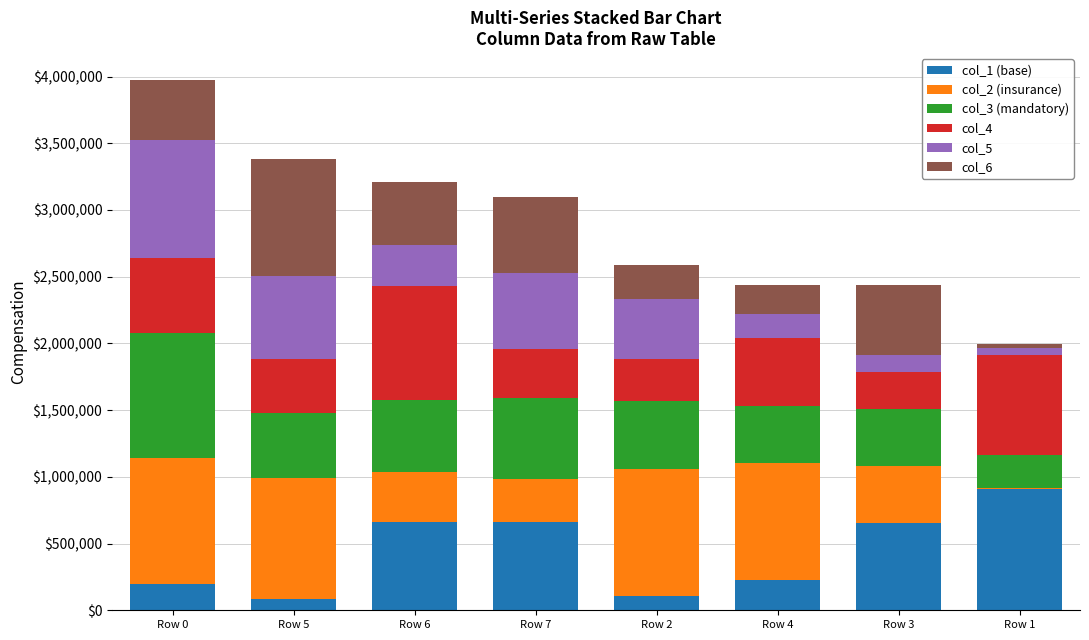

At which category is the sum across all series the highest?

Row 0